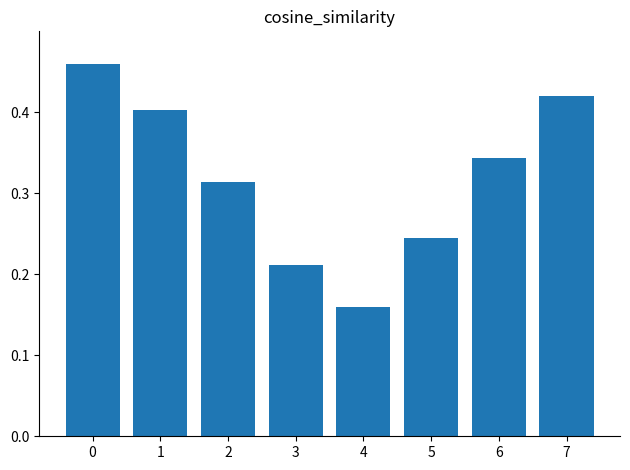

Count the number of data series in this chart.

1